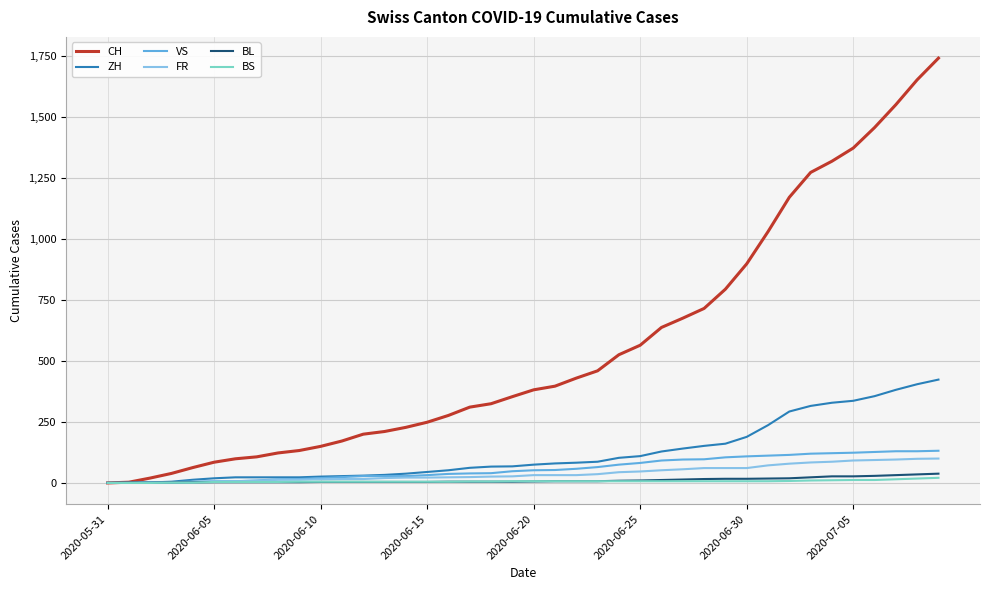

Which series has the largest range (max minus min)?

CH